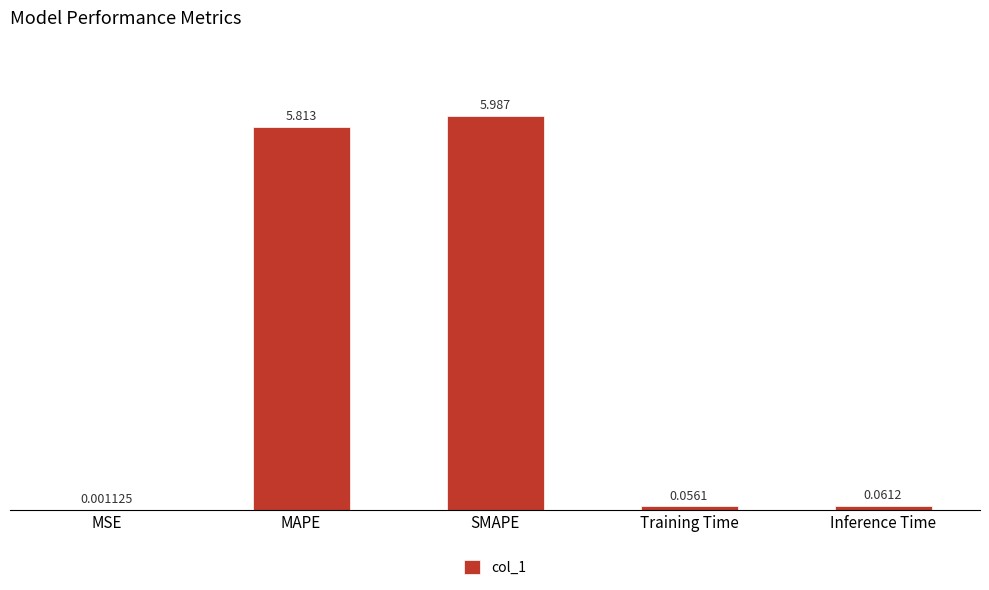

Where is the data nearest to the value 2?

Inference Time